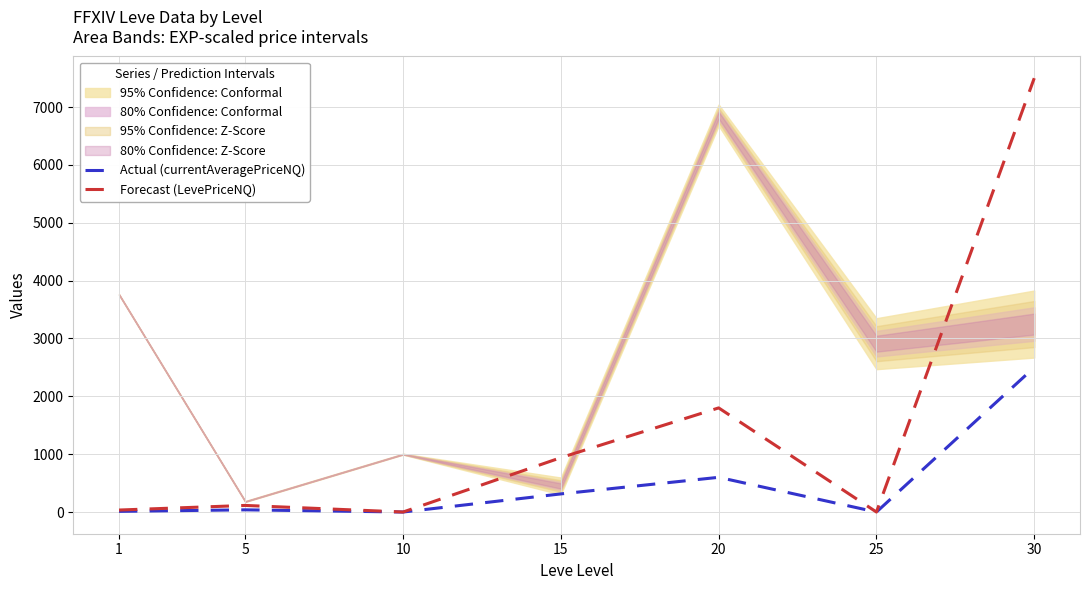

Where does the Actual (currentAveragePriceNQ) series first go above 38?

15